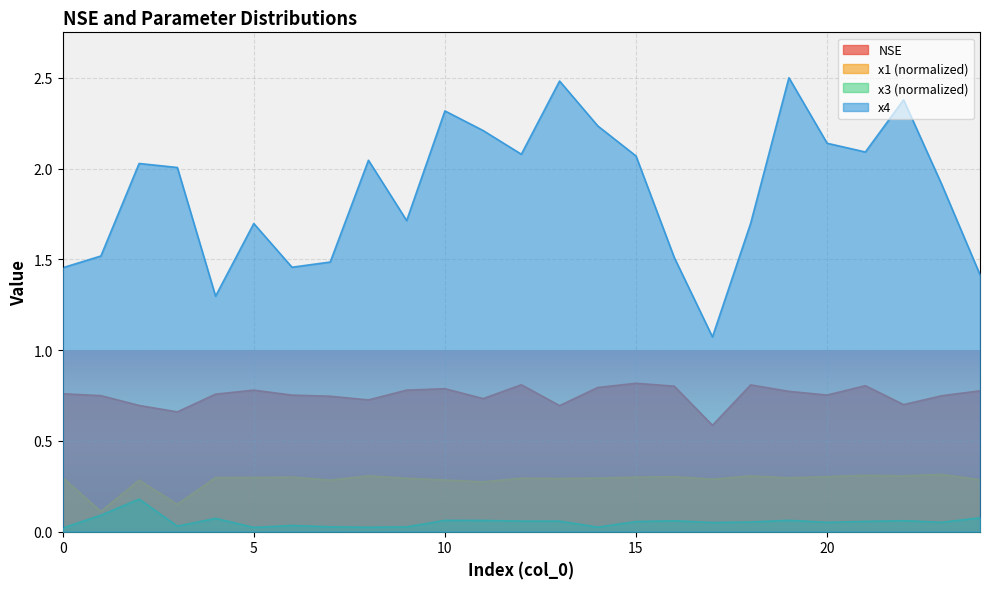

Reading left to right, what are all the values shown in this chart?

NSE: 0=0.8	1=0.7	2=0.7	3=0.7	4=0.8	5=0.8	6=0.8	7=0.7	8=0.7	9=0.8	10=0.8	11=0.7	12=0.8	13=0.7	14=0.8	15=0.8	16=0.8	17=0.6	18=0.8	19=0.8	20=0.8	21=0.8	22=0.7	23=0.7	24=0.8
x1_norm: 0=0.3	1=0.1	2=0.3	3=0.2	4=0.3	5=0.3	6=0.3	7=0.3	8=0.3	9=0.3	10=0.3	11=0.3	12=0.3	13=0.3	14=0.3	15=0.3	16=0.3	17=0.3	18=0.3	19=0.3	20=0.3	21=0.3	22=0.3	23=0.3	24=0.3
x3_norm: 0=0.0	1=0.1	2=0.2	3=0.0	4=0.1	5=0.0	6=0.0	7=0.0	8=0.0	9=0.0	10=0.1	11=0.1	12=0.1	13=0.1	14=0.0	15=0.1	16=0.1	17=0.1	18=0.1	19=0.1	20=0.1	21=0.1	22=0.1	23=0.1	24=0.1
x4: 0=1.5	1=1.5	2=2.0	3=2.0	4=1.3	5=1.7	6=1.5	7=1.5	8=2.0	9=1.7	10=2.3	11=2.2	12=2.1	13=2.5	14=2.2	15=2.1	16=1.5	17=1.1	18=1.7	19=2.5	20=2.1	21=2.1	22=2.4	23=1.9	24=1.4